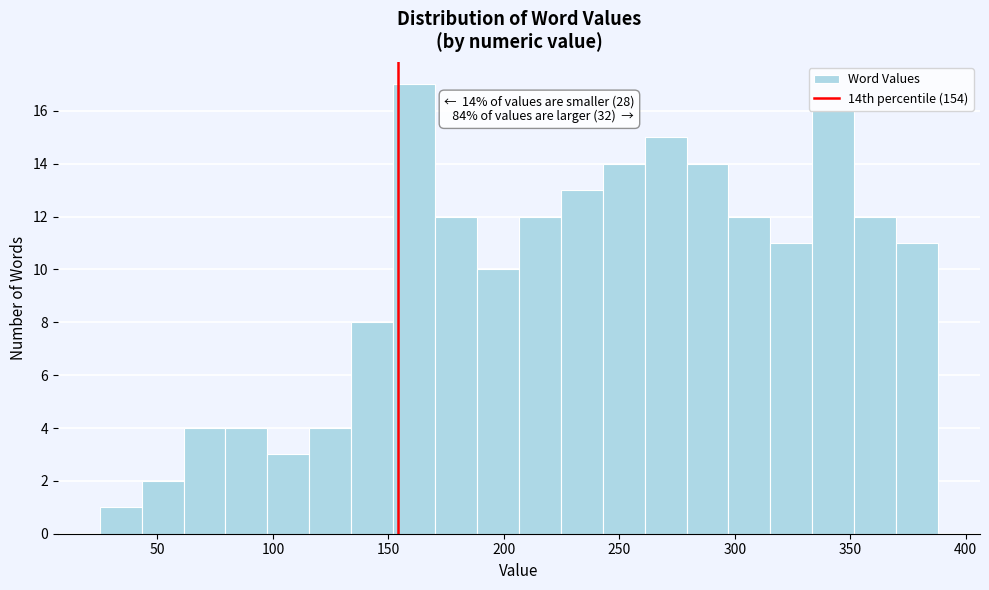

Read against the x-axis, roughly where is the centre of the tallest bar?

160